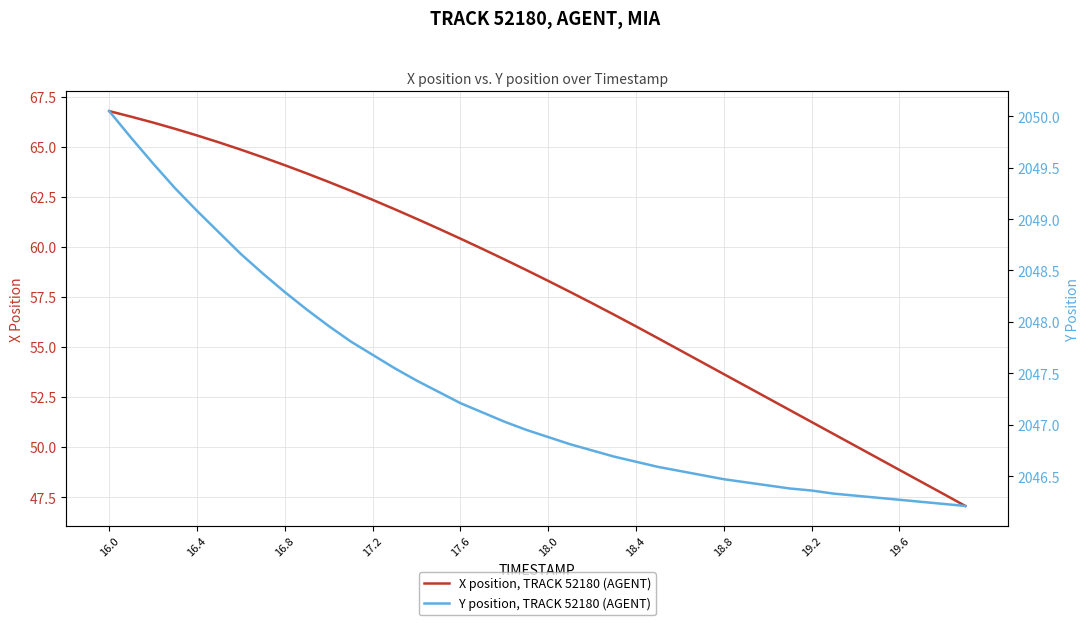

What is the highest value of the Y position, TRACK 52180 (AGENT) series?

2050.1